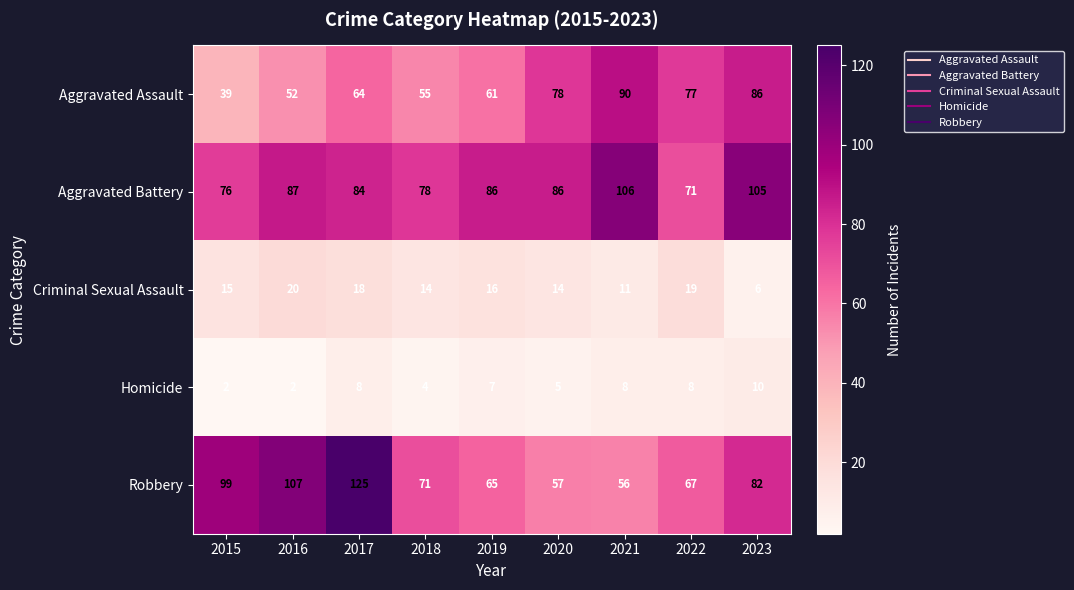

What is the difference between the highest and lowest values at 2017?

117